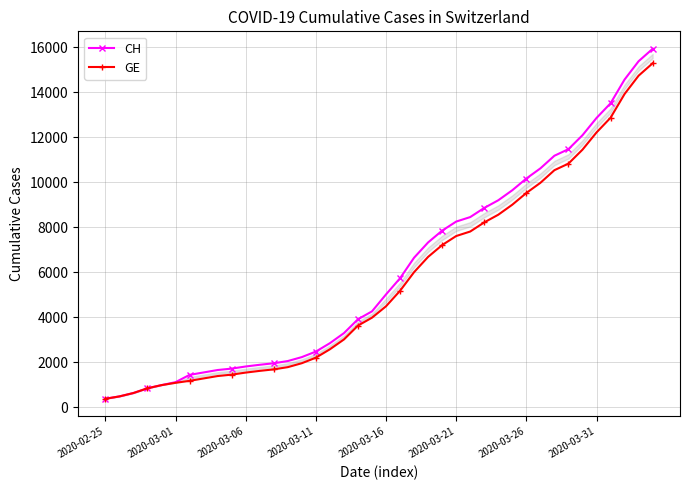

What is the value of the GE point at the 24th from the left?

6681